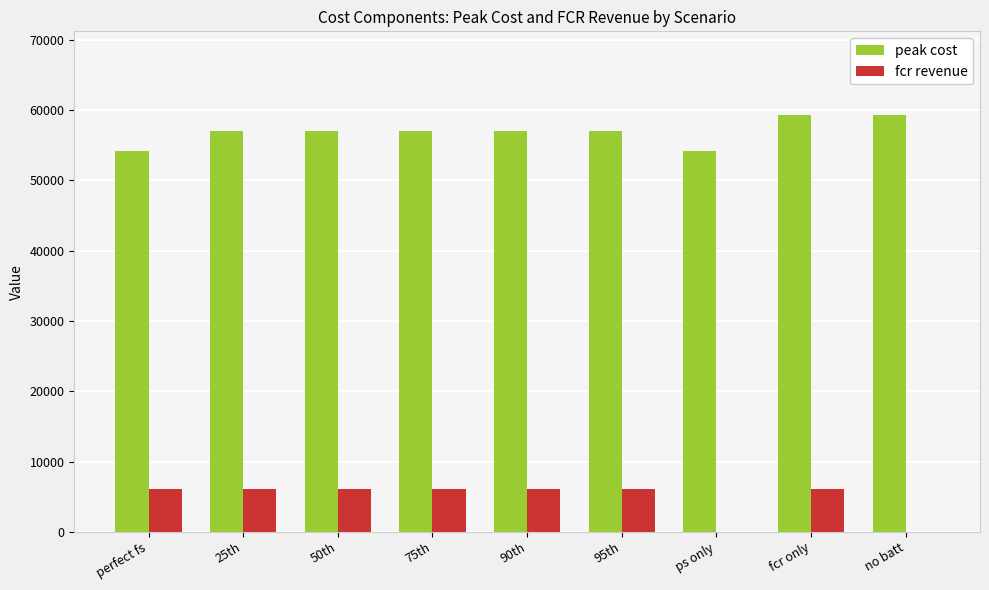

What is the spread (max minus min) of values at 75th?

50897.4